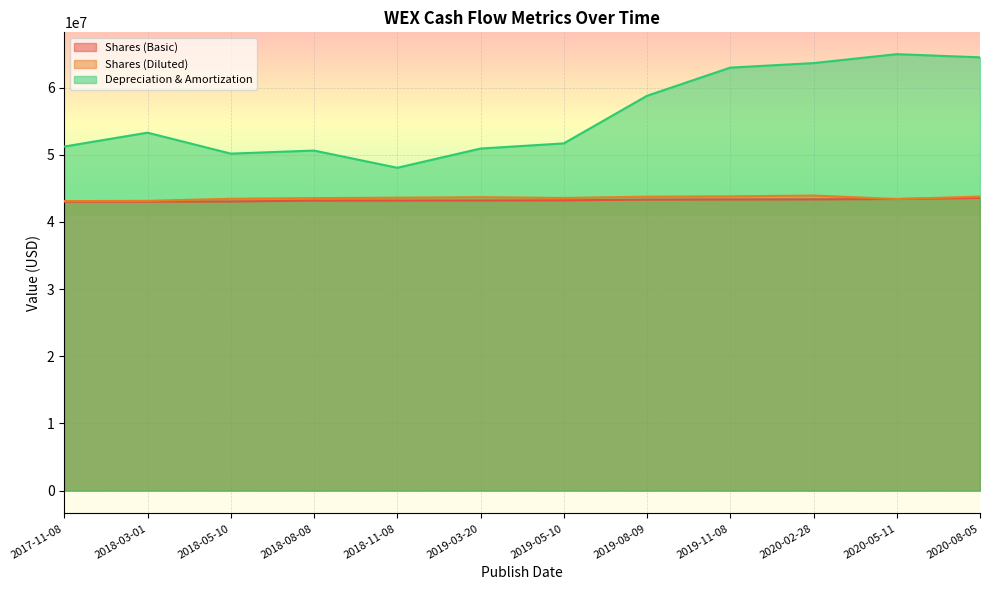

What is the maximum value for Shares (Basic)?

43574000